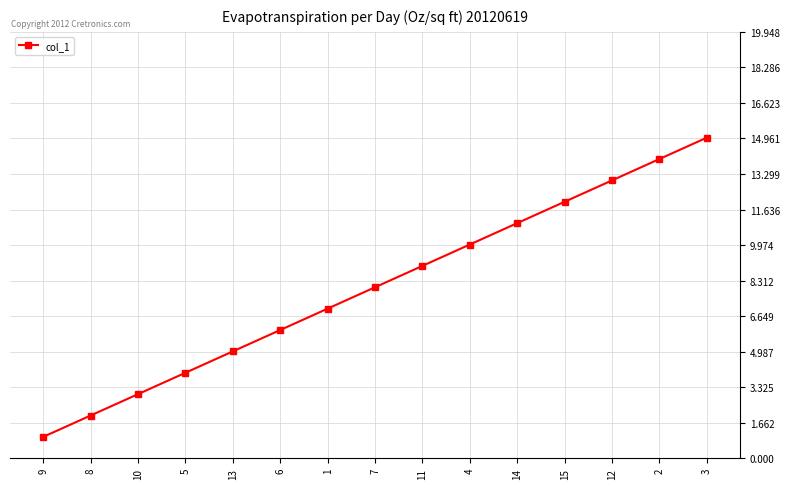

What is the label of the 10th point from the left?

4